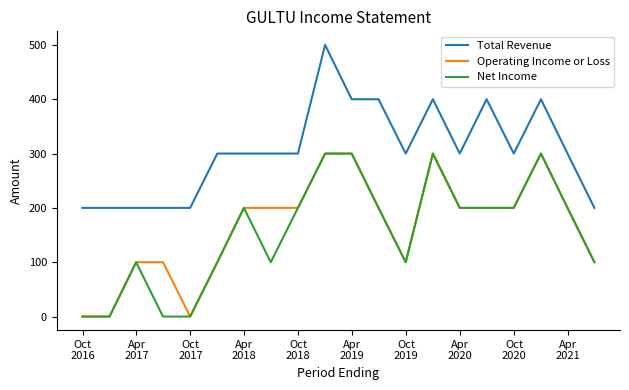

Which series has the largest total across all categories?

Total Revenue